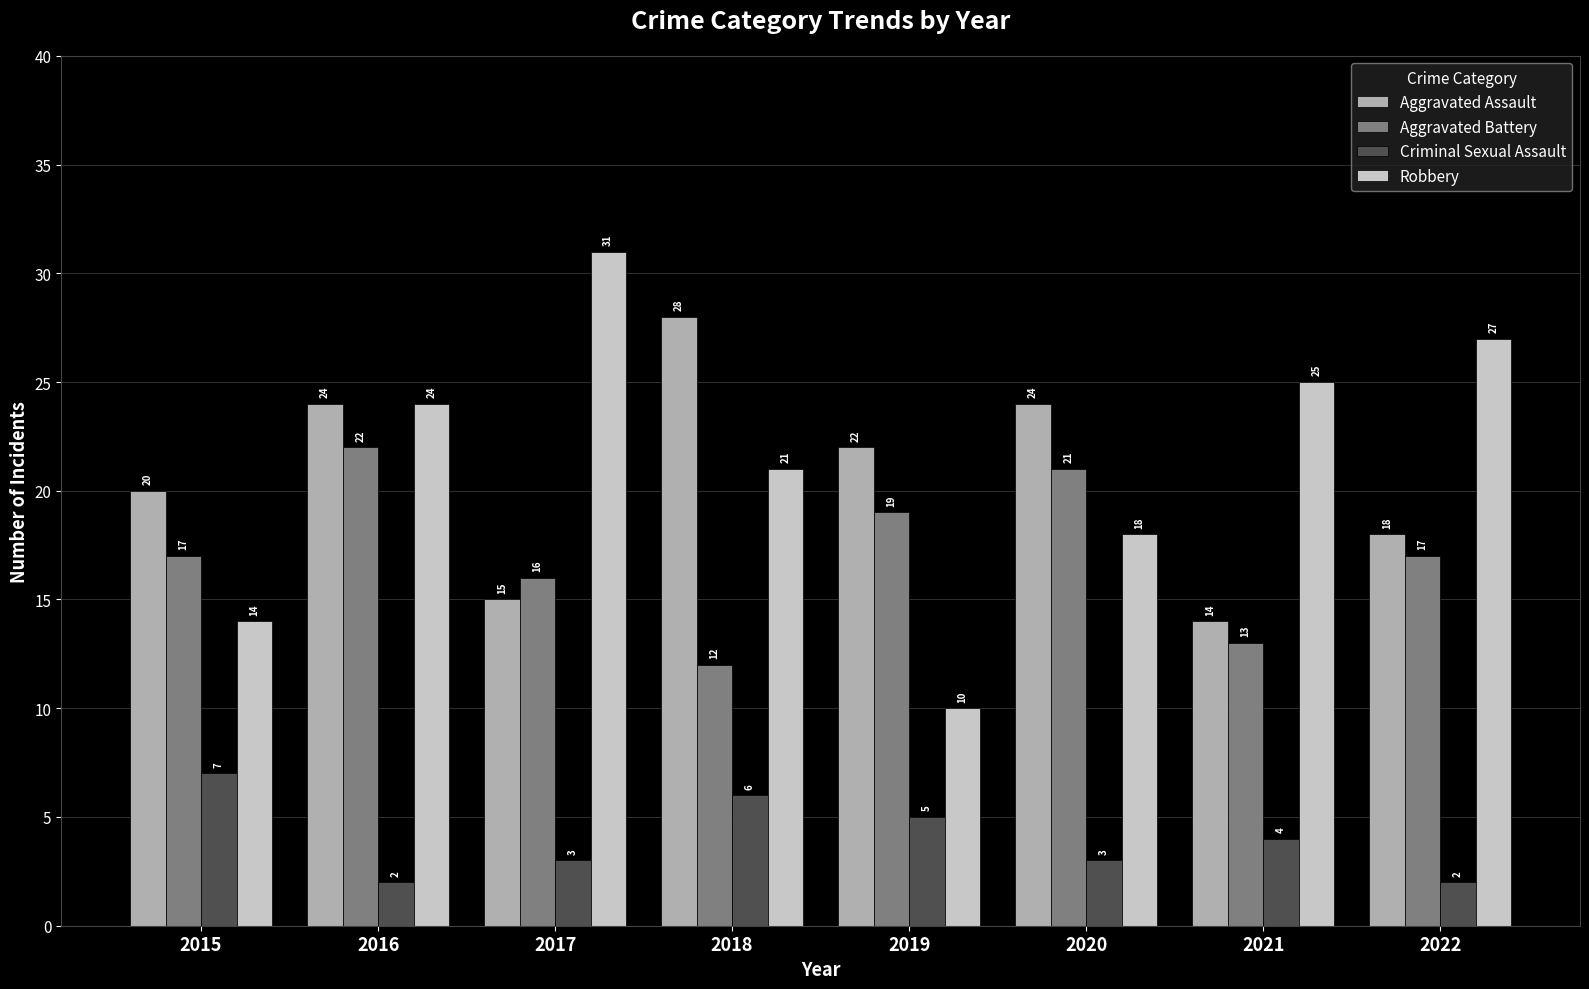

Which series has the widest spread of values?

Robbery